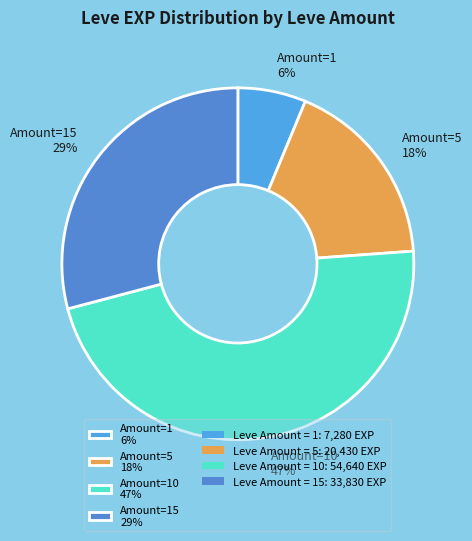

How many slices are in this pie chart?

4